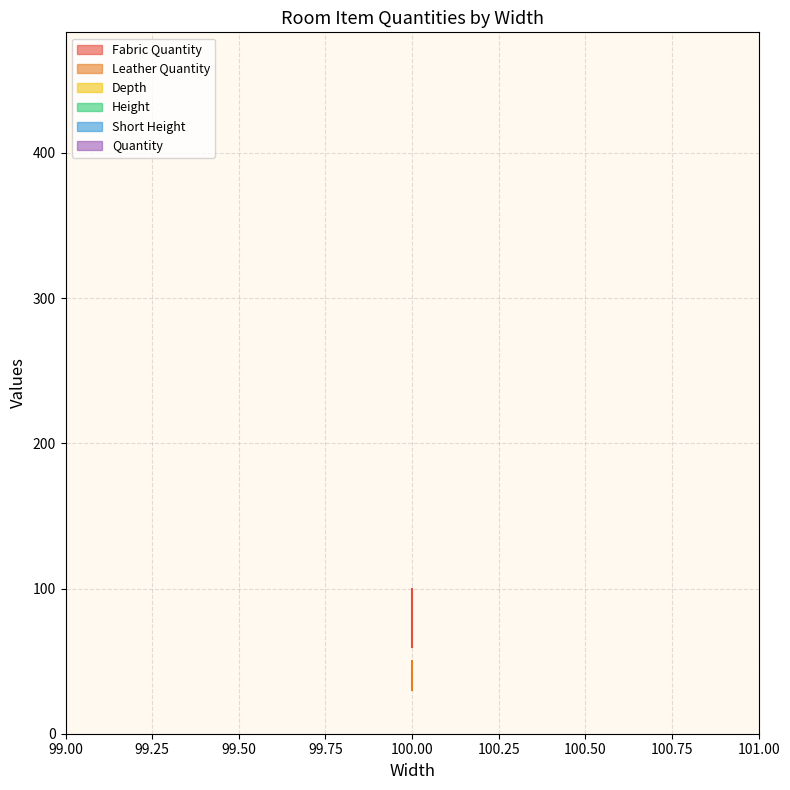

Where is Height nearest to the value 100?

100